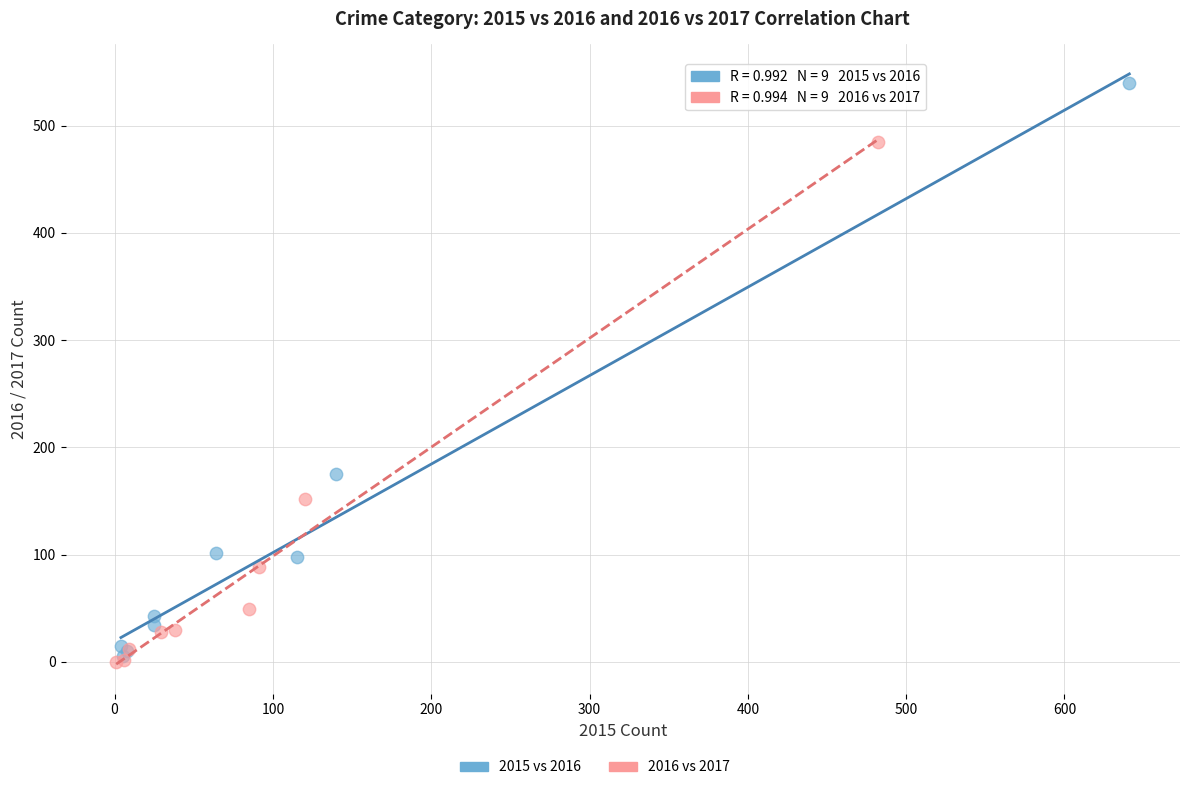

Which series has the largest Y range (max minus min)?

2015 vs 2016